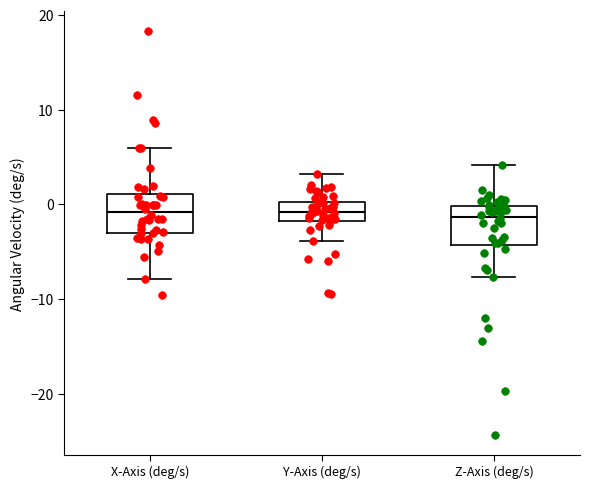

Reading left to right, read every box against the y-axis: the position of its median line, the range the box covers, and the ends of its whiskers. The values are not printed on the chart, so give them approximately, as read against the axis.

X-Axis (deg/s): median -1, box -3 to 1, whiskers -8 to 6
Y-Axis (deg/s): median -1, box -2 to 0, whiskers -4 to 3
Z-Axis (deg/s): median -1, box -4 to 0, whiskers -8 to 4